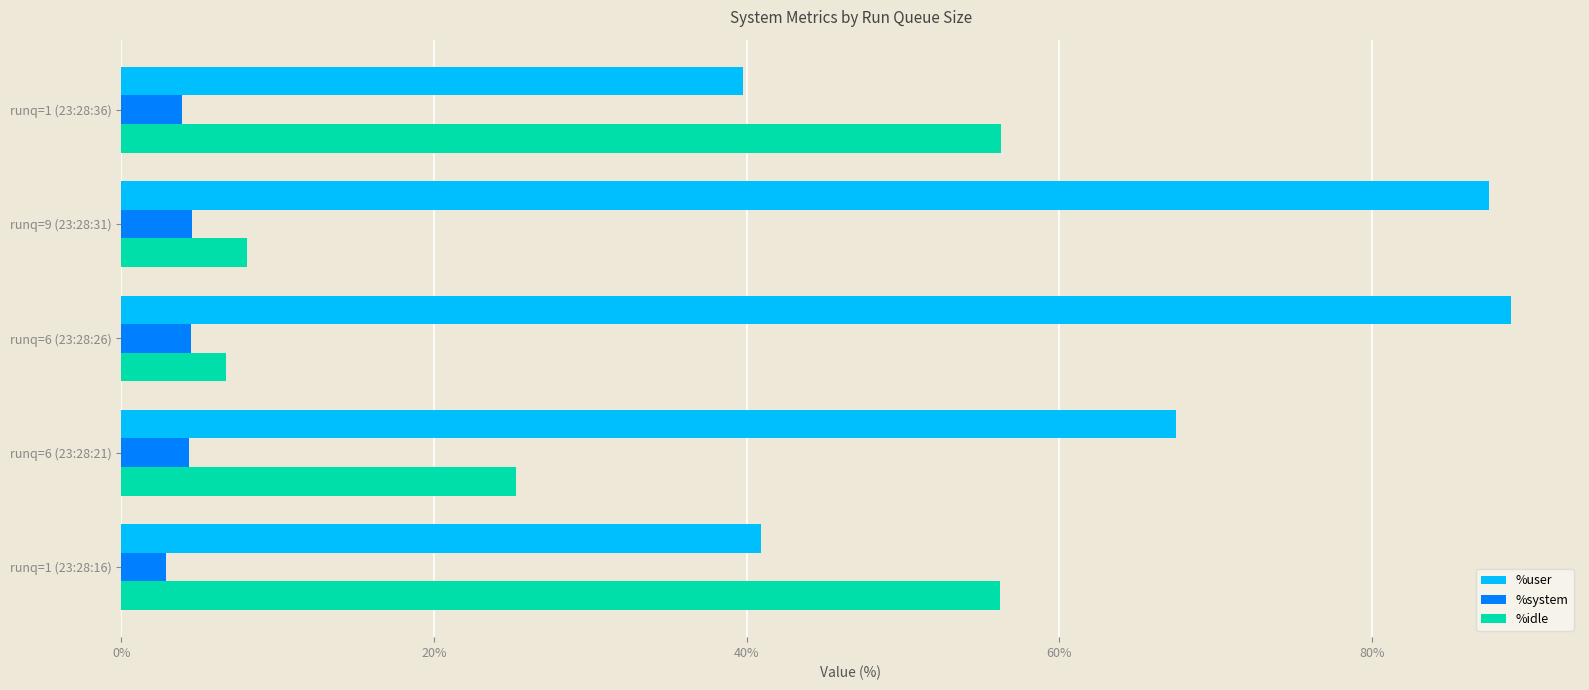

What is the difference between the highest and lowest values at runq=6 (23:28:21)?

63.2